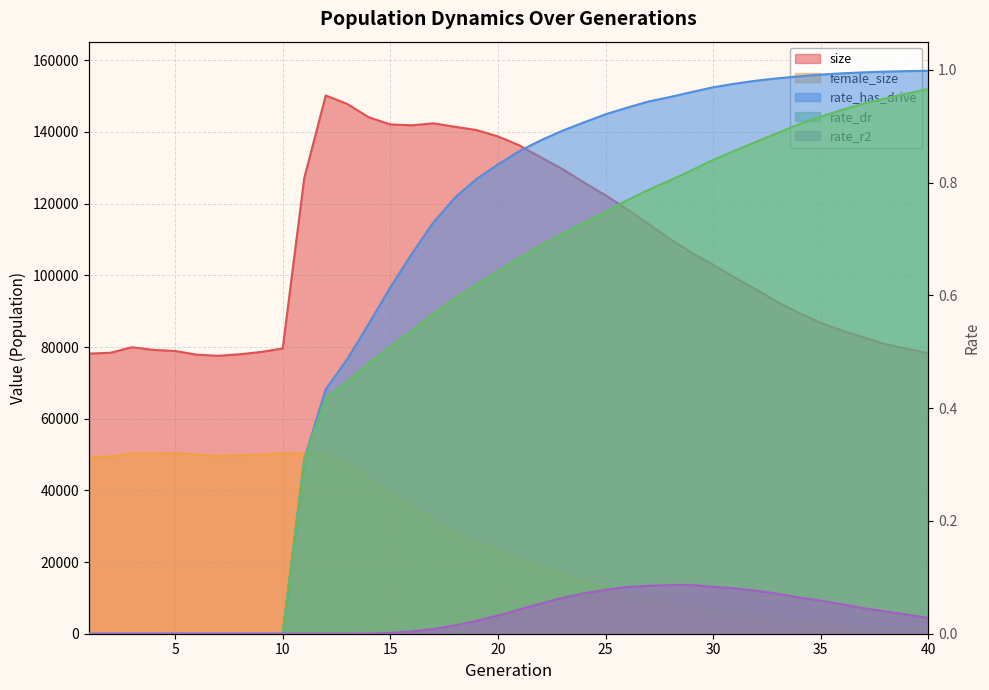

Which has a higher value, 22 or 12?

12